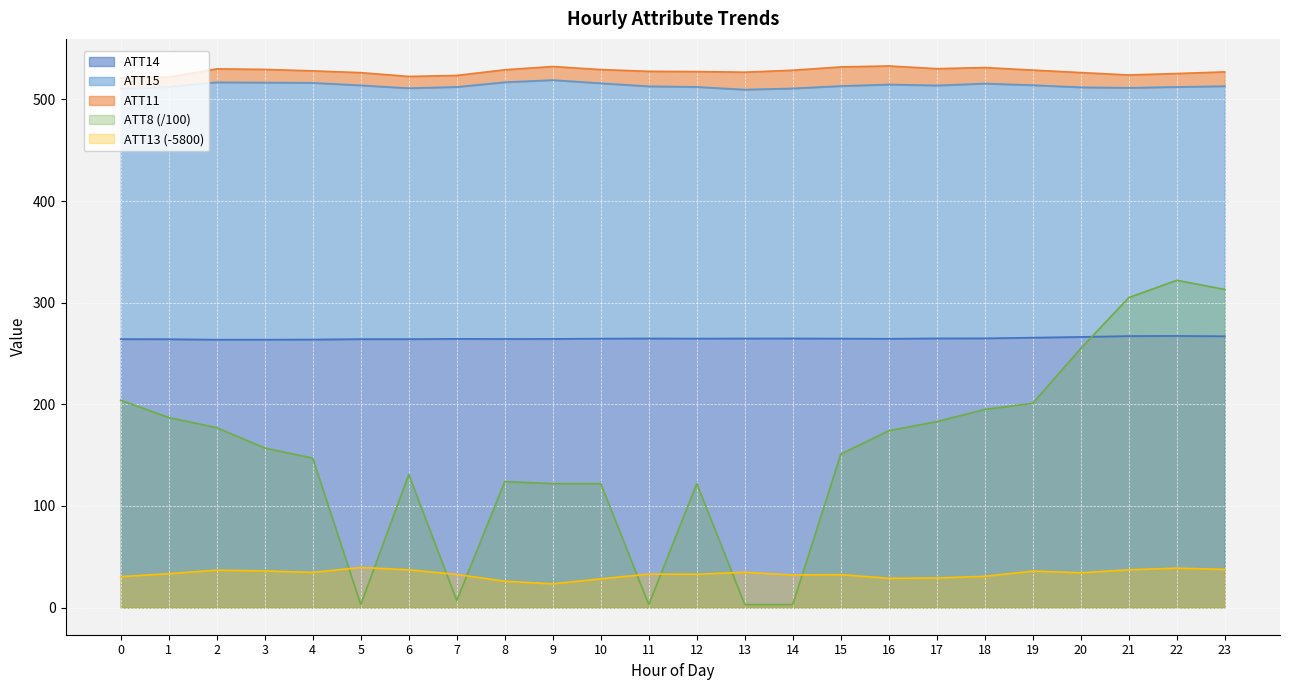

True or false: ATT8 (/100) and ATT14 intersect in this chart.

True